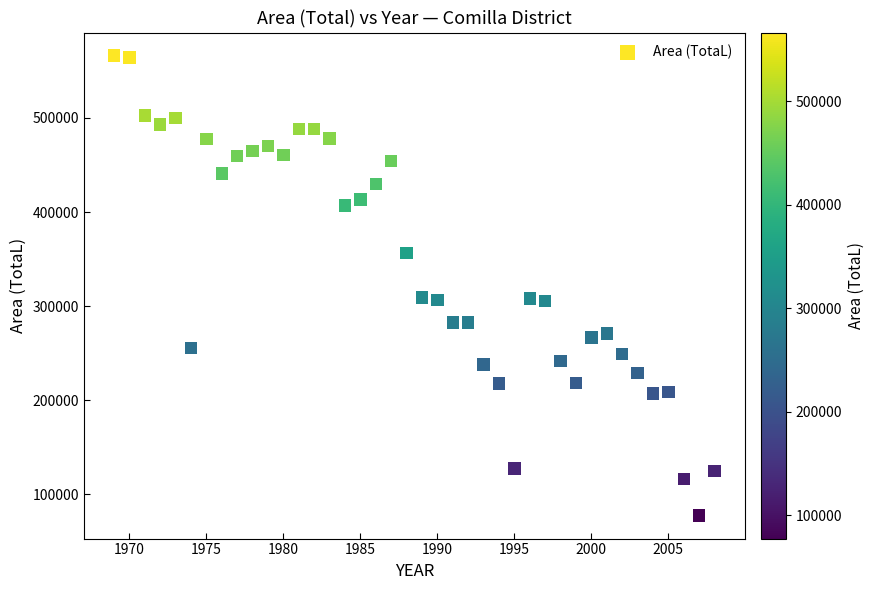

What is the range of X values (max minus min)?

39